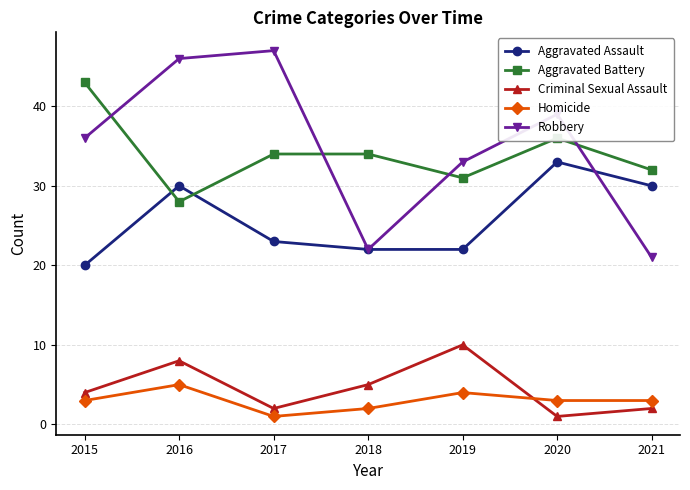

How many distinct data groups are displayed?

5